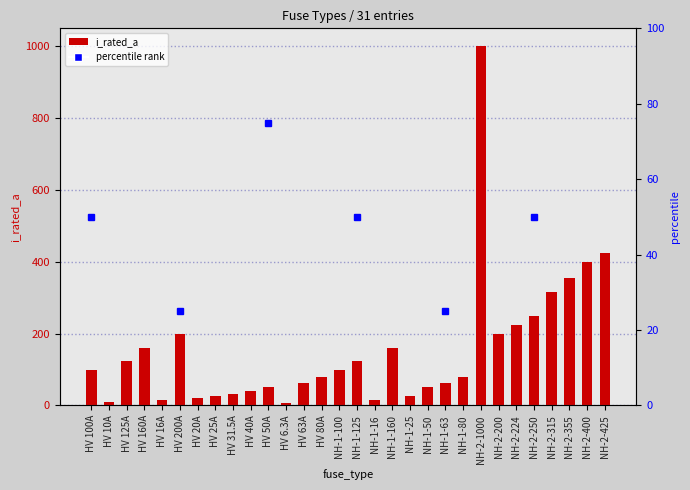

List the labels in order of value, smallest first.

HV 6.3A, HV 10A, HV 16A, NH-1-16, HV 20A, HV 25A, NH-1-25, HV 31.5A, HV 40A, HV 50A, NH-1-50, HV 63A, NH-1-63, HV 80A, NH-1-80, HV 100A, NH-1-100, HV 125A, NH-1-125, HV 160A, NH-1-160, HV 200A, NH-2-200, NH-2-224, NH-2-250, NH-2-315, NH-2-355, NH-2-400, NH-2-425, NH-2-1000